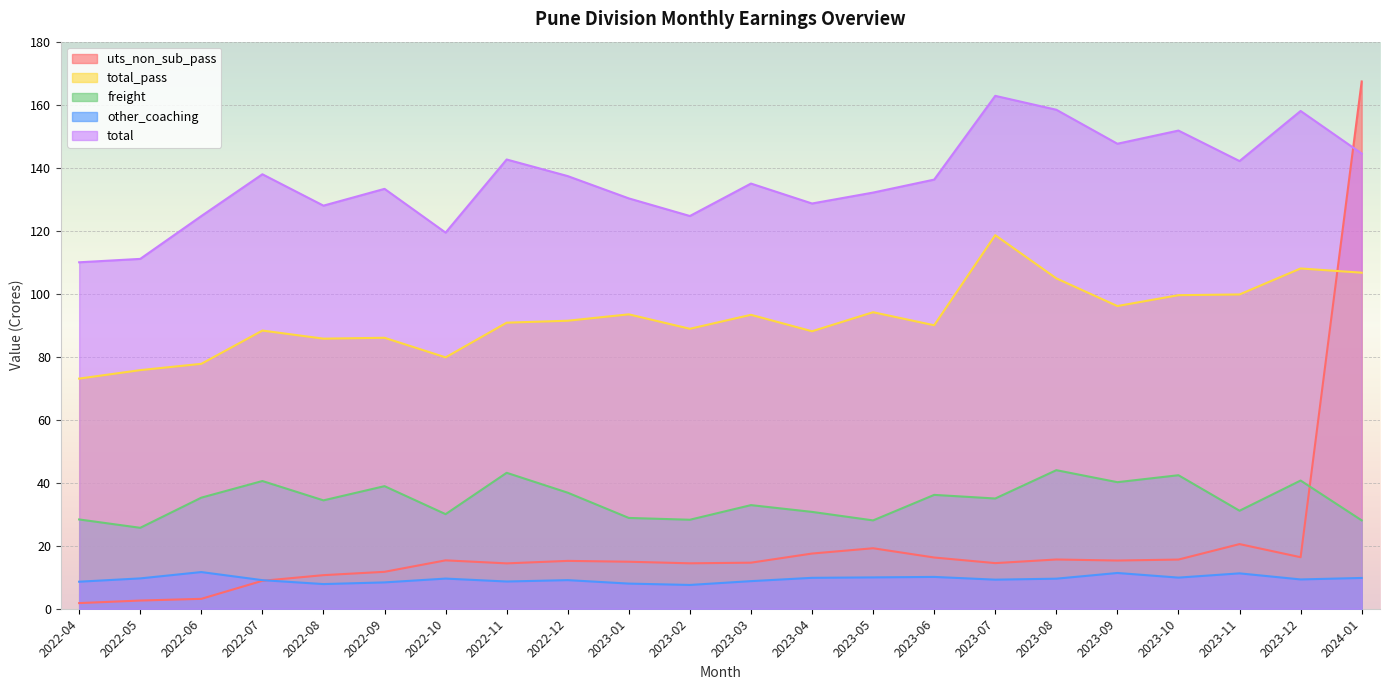

List the labels in order of total value, largest first.

2023-07, 2023-08, 2023-12, 2023-10, 2023-09, 2024-01, 2022-11, 2023-11, 2022-07, 2022-12, 2023-06, 2023-03, 2022-09, 2023-05, 2023-01, 2023-04, 2022-08, 2023-02, 2022-06, 2022-10, 2022-05, 2022-04